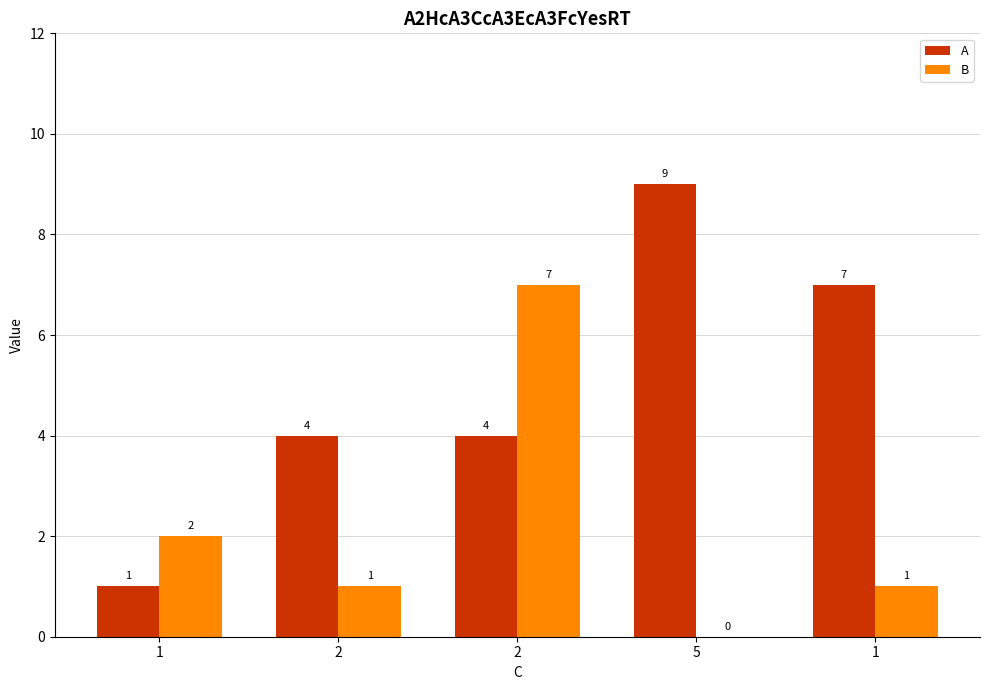

Which series has the largest range (max minus min)?

A